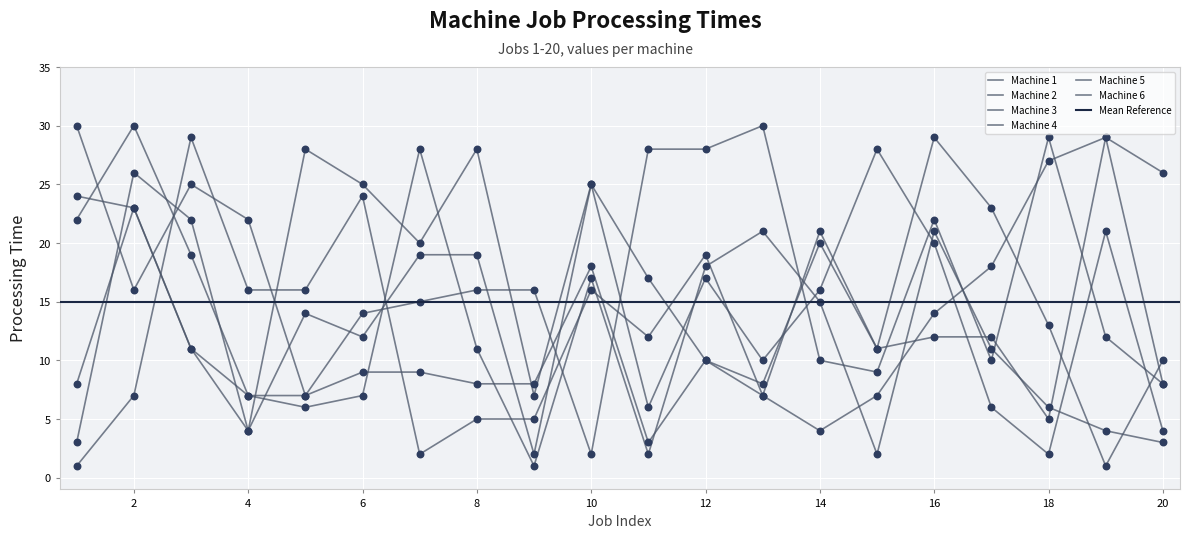

Which series contains the lowest Y value?

Machine 1